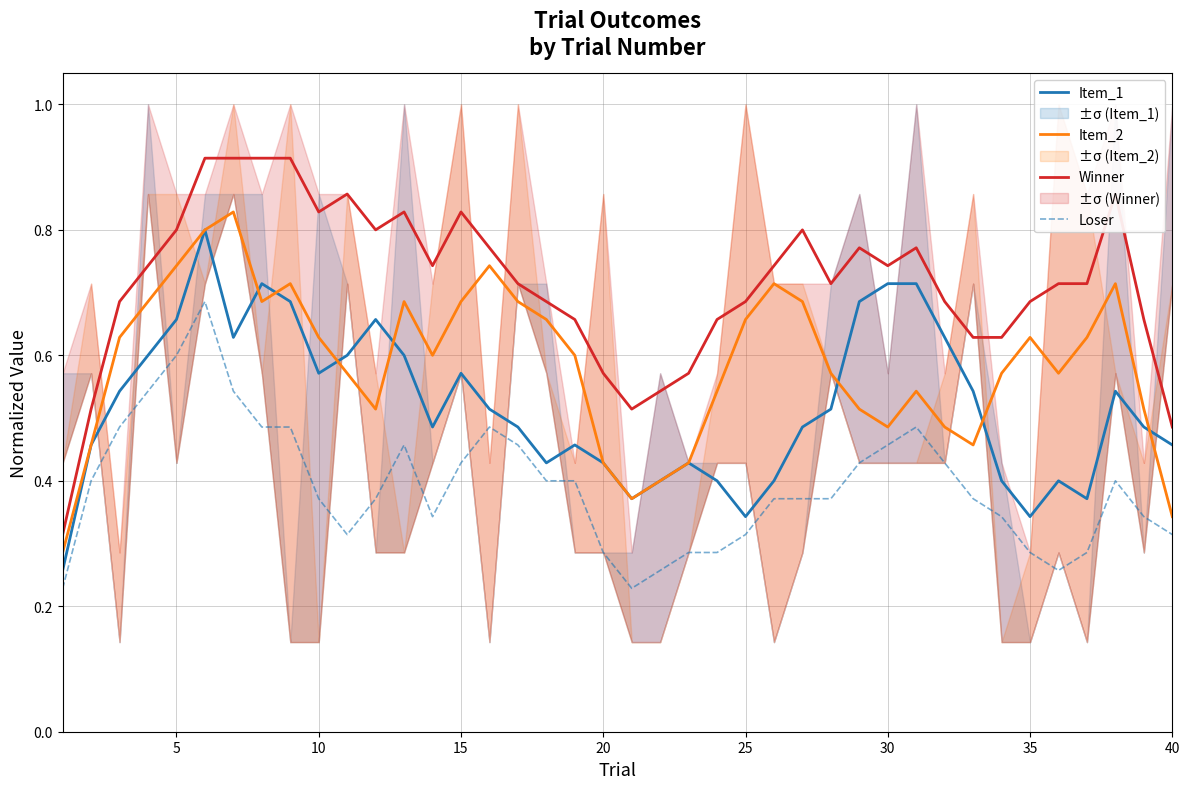

True or false: Item_2 and Winner cross at least once.

False